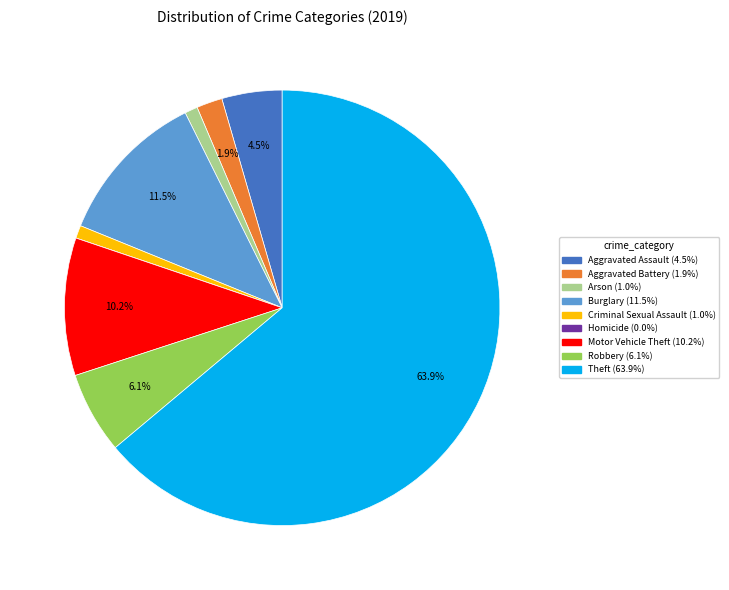

Which has a higher value, Aggravated Battery or Aggravated Assault?

Aggravated Assault